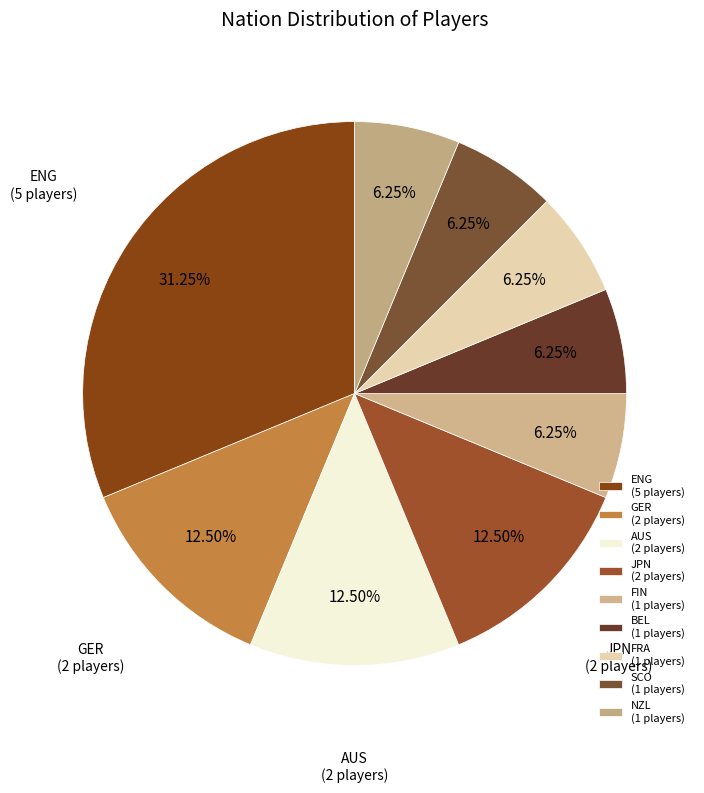

Is AUS the majority of the pie?

No